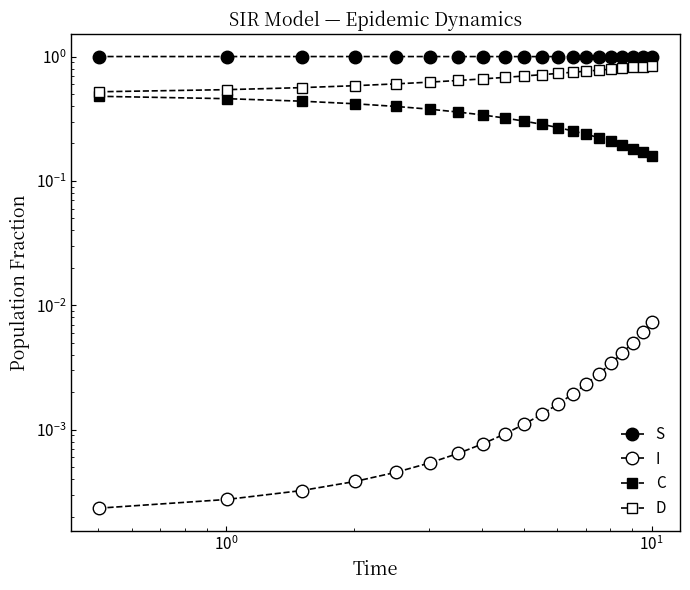

True or false: S has a value of 1.8 at 6.

False